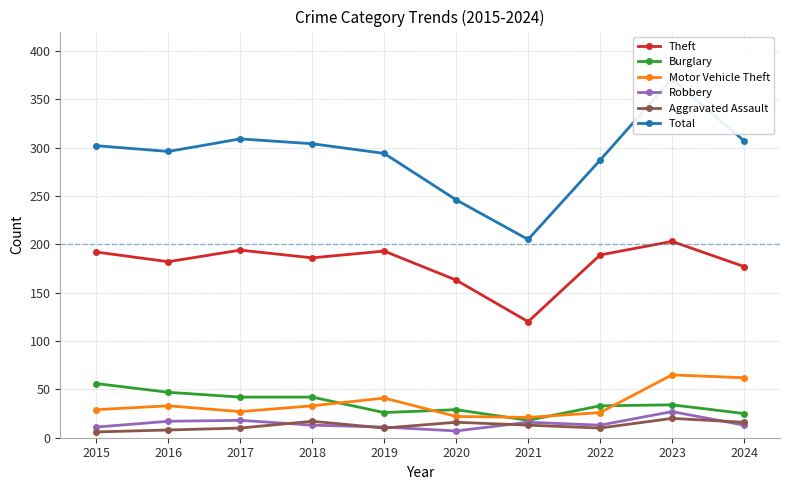

What is the approximate value of Robbery at 2022?

13